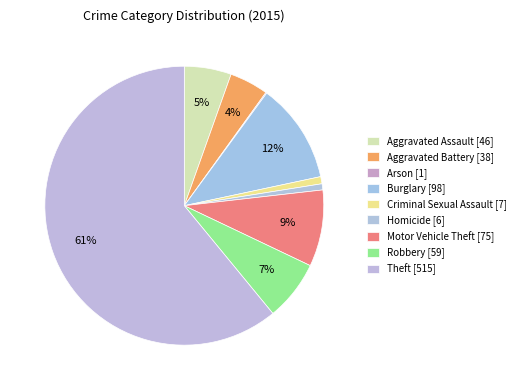

To the nearest percent, what is the difference between the largest and smallest slice percentages?

61%